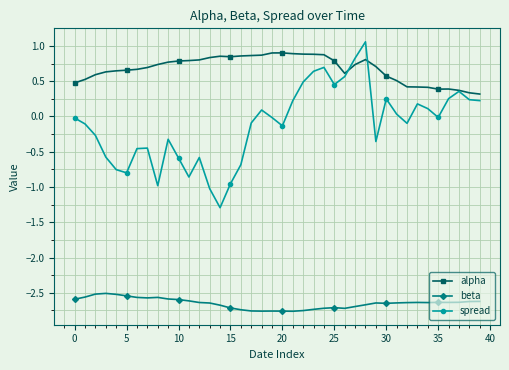

True or false: alpha and beta cross at least once.

False